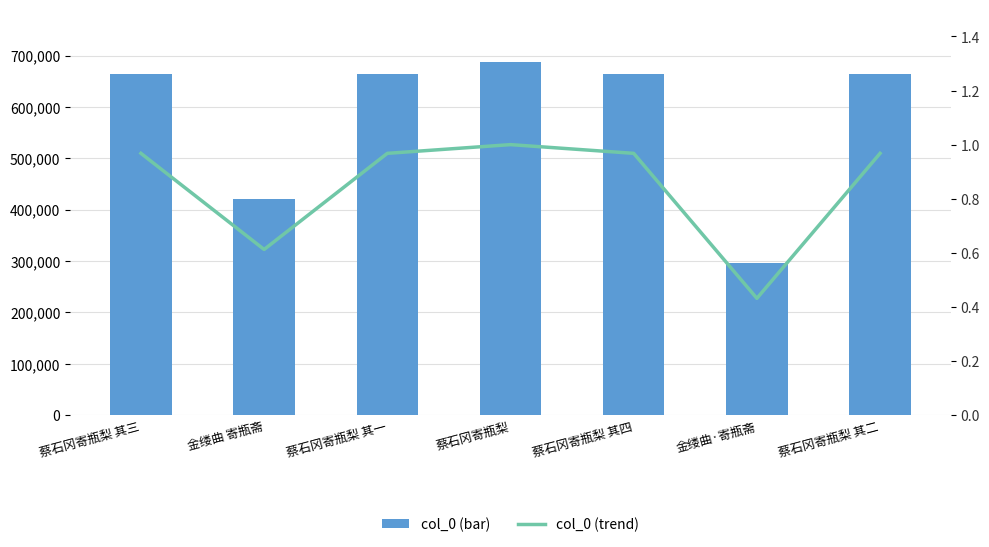

Where does the col_0 series first go above 664656?

蔡石冈寄瓶梨 其三